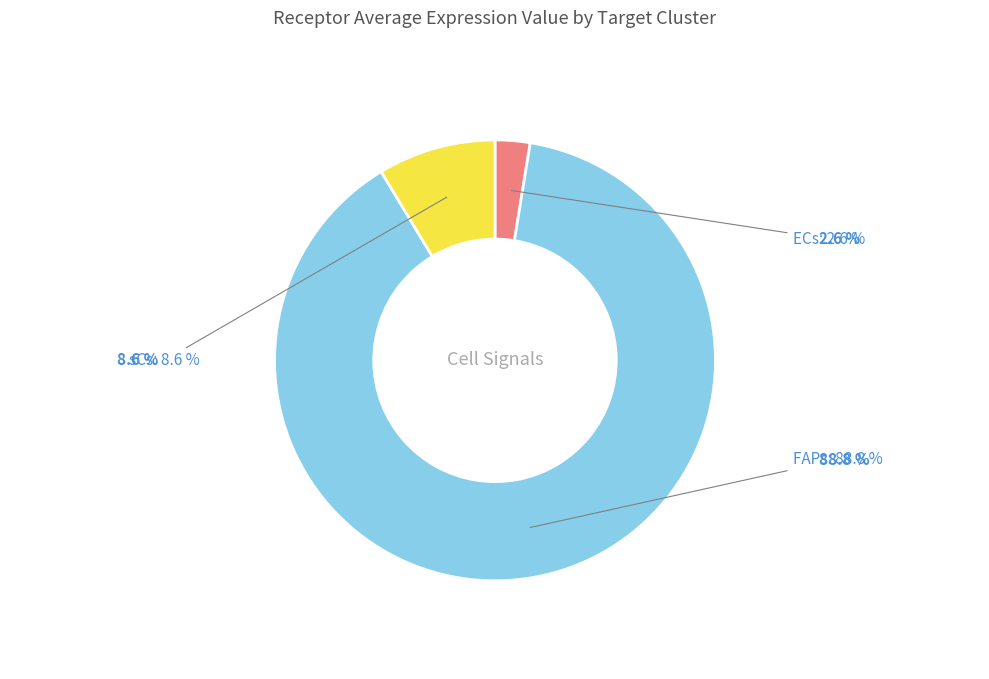

The FAPs slice represents 79% of the pie. True or false?

False